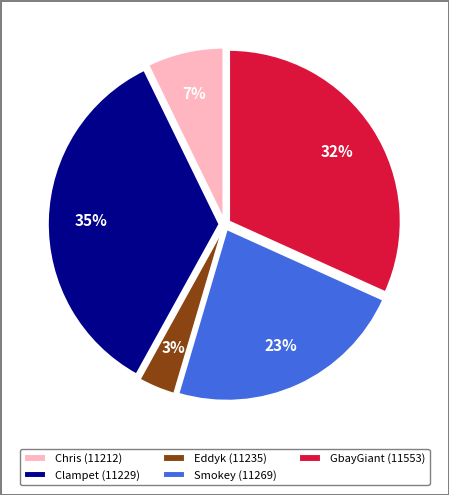

To the nearest percent, what is the average slice percentage?

20%